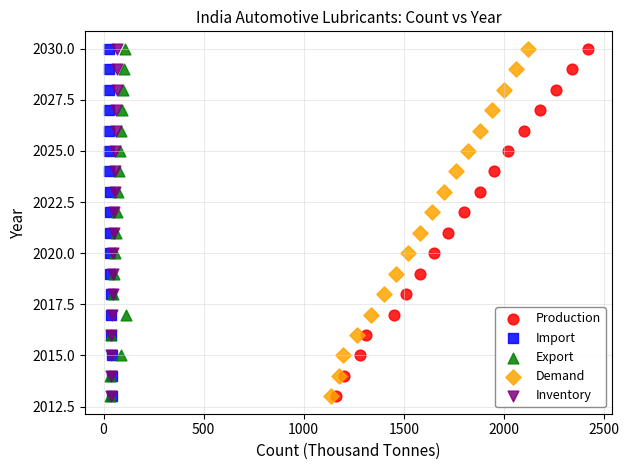

What are all the series names shown in the legend?

Production, Import, Export, Demand, Inventory